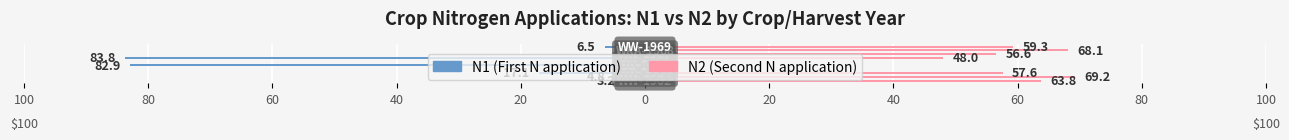

What is the average value of the N2 (Second N application) series?

42.3